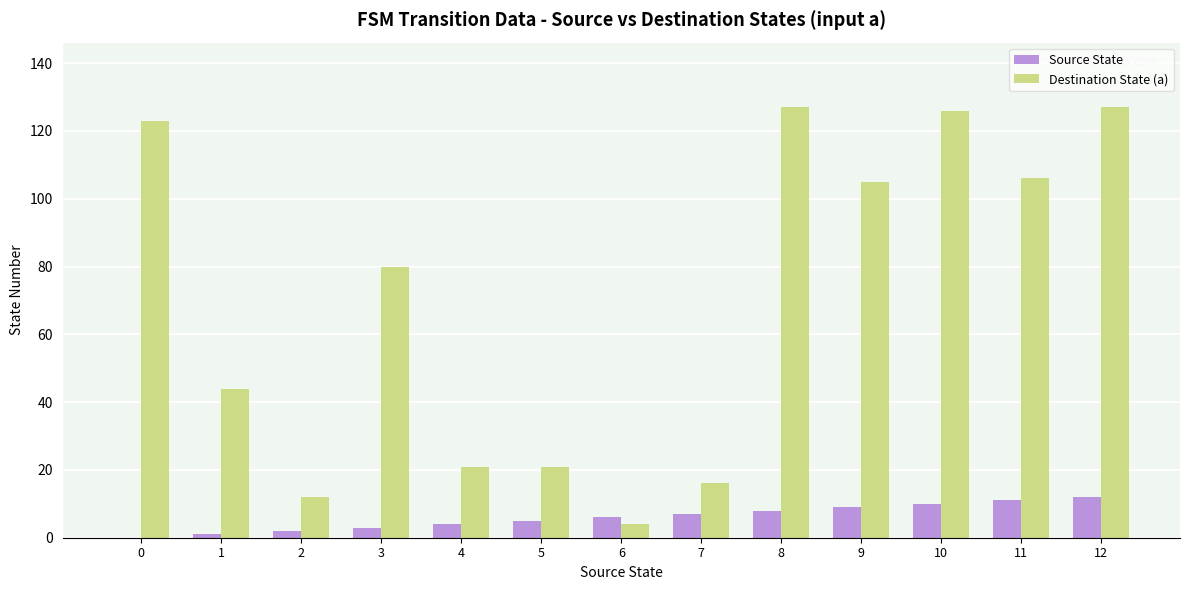

Reading right to left, list all the values displayed in this chart.

Source State: 12=12	11=11	10=10	9=9	8=8	7=7	6=6	5=5	4=4	3=3	2=2	1=1	0=0
Destination State (a): 12=127	11=106	10=126	9=105	8=127	7=16	6=4	5=21	4=21	3=80	2=12	1=44	0=123